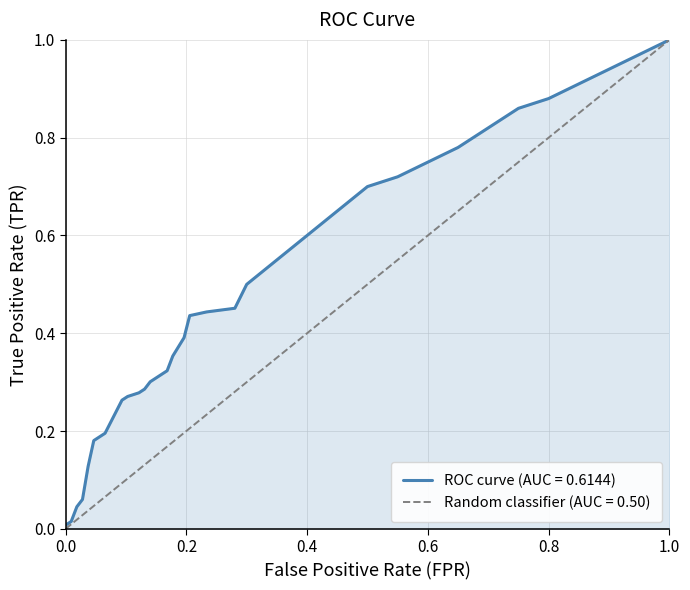

Does the chart display data point markers on the line(s)?

No